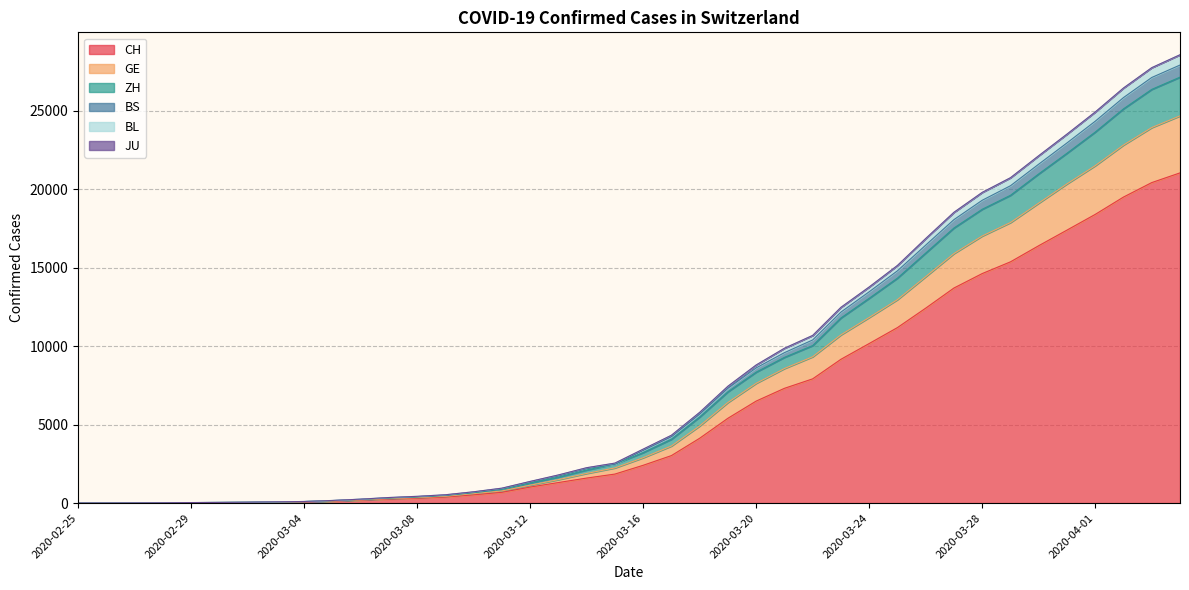

What is the maximum value for CH?

21036